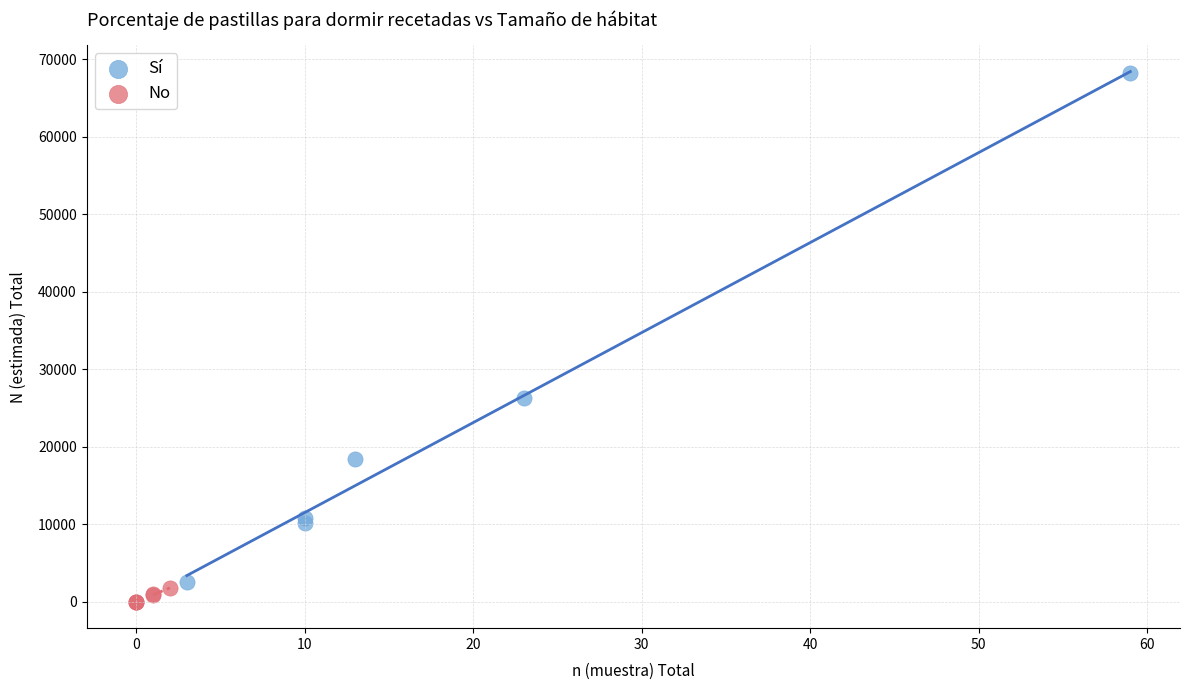

Which series reaches the maximum Y coordinate?

Sí